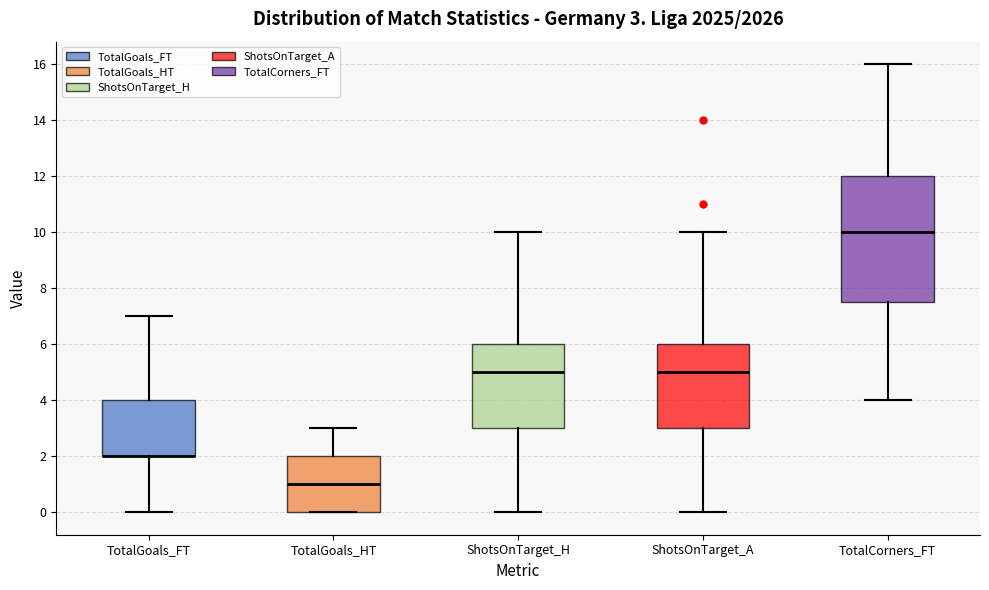

Comparing the boxes themselves (not the whiskers), which one is the tallest?

TotalCorners_FT